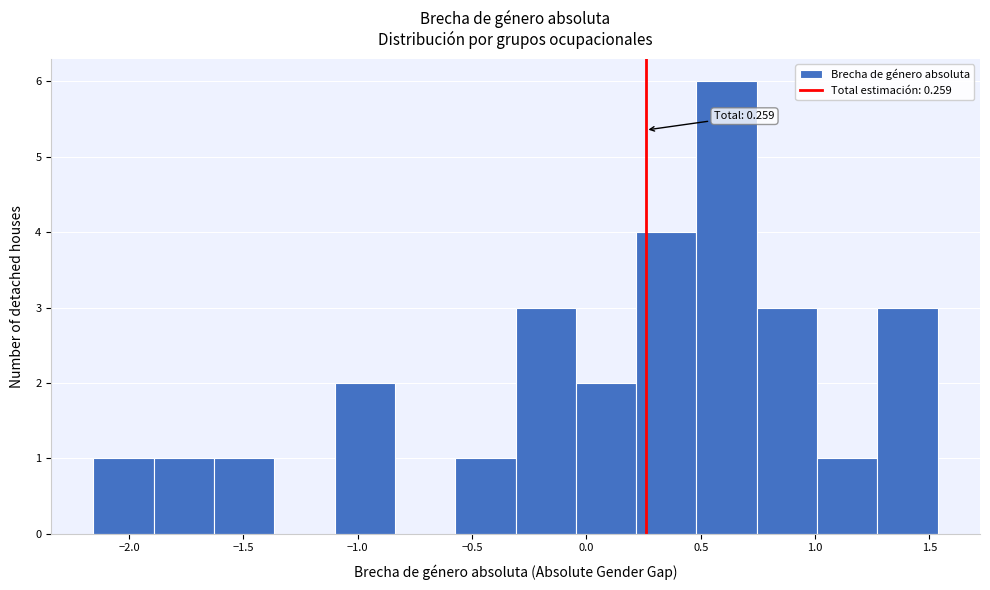

Which range on the x-axis has the tallest bar?

0.50 to 0.75